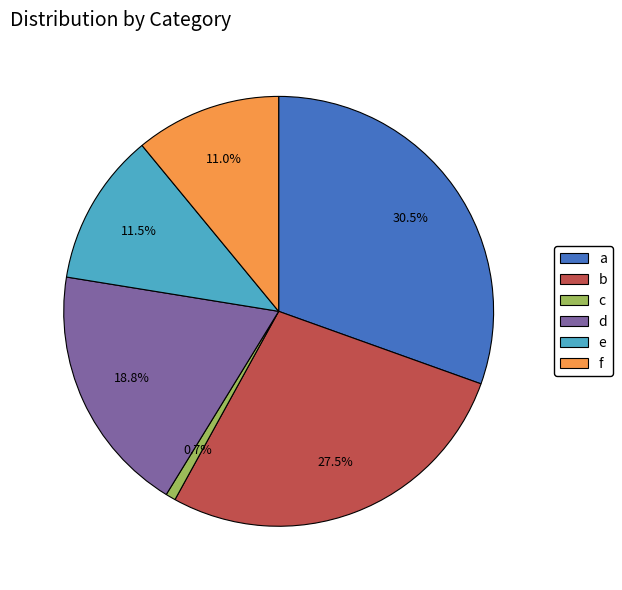

How many slices are in this pie chart?

6